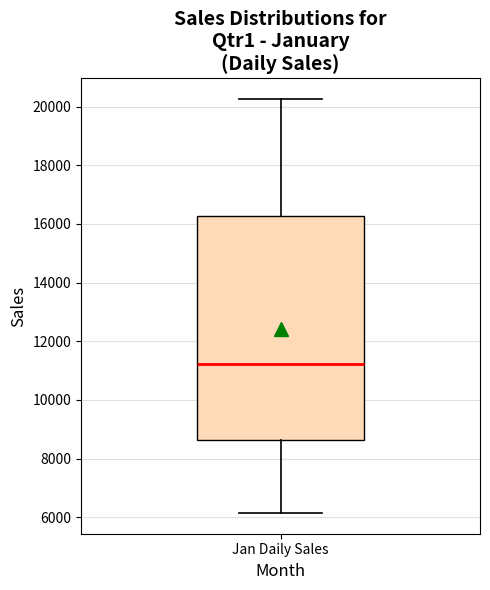

Read this box plot against the y-axis: the position of the median line, the range covered by the box, and the ends of both whiskers. The values are not printed on the chart, so give them approximately, as read against the axis.

median 11200, box 8600 to 16200, whiskers 6200 to 20200